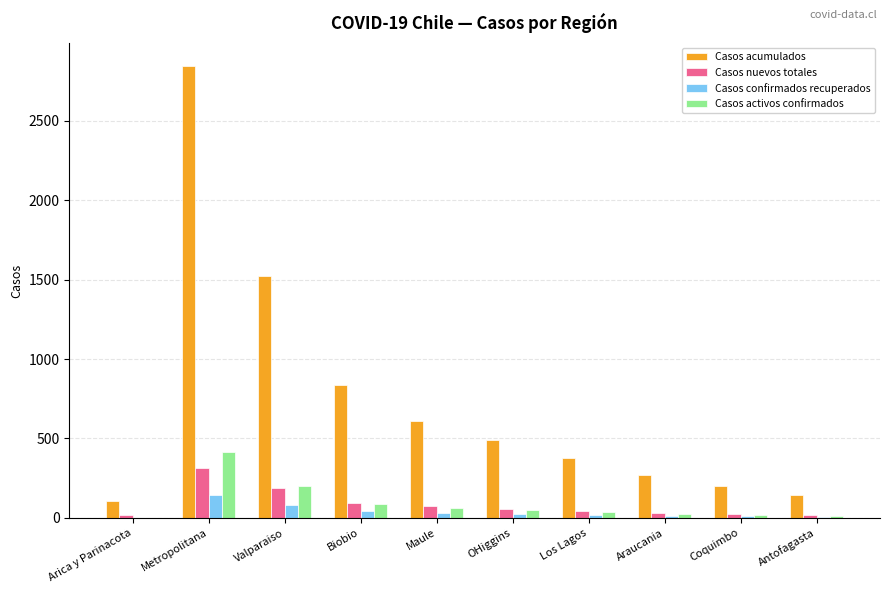

Is it true that Casos acumulados equals 198 at Coquimbo?

True